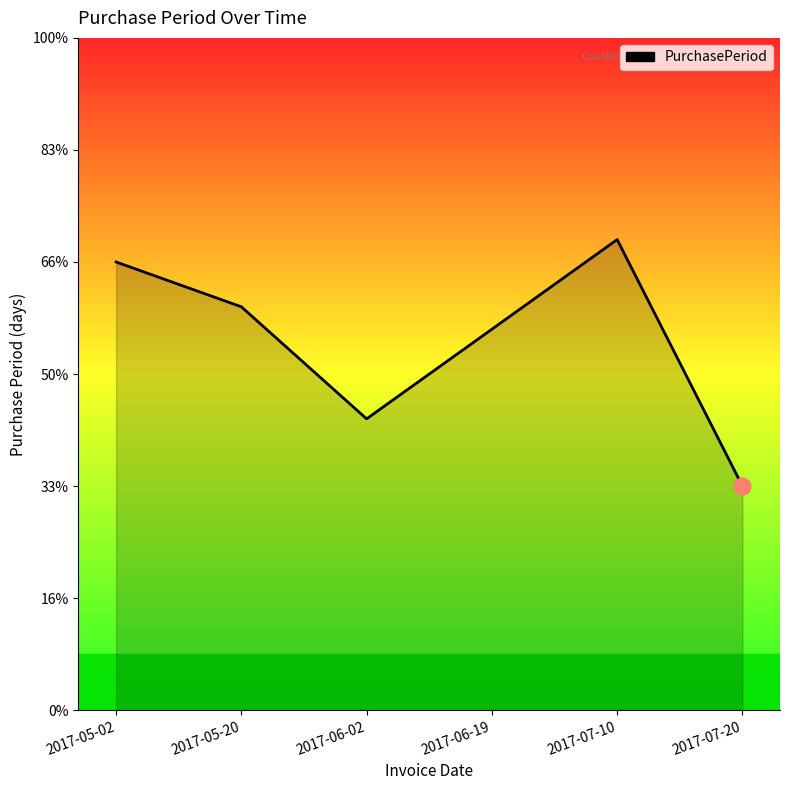

The chart shows a value of 4 at 2017-07-20. True or false?

False